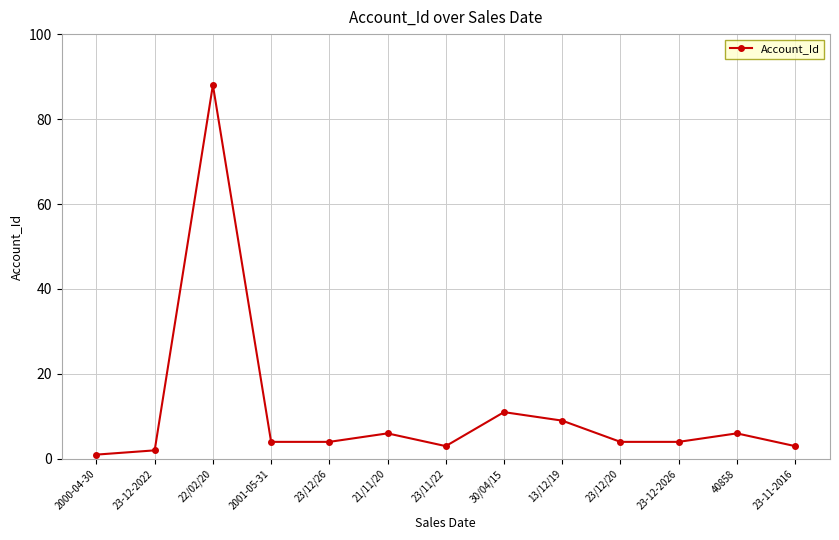

Count the number of categories in the chart.

13